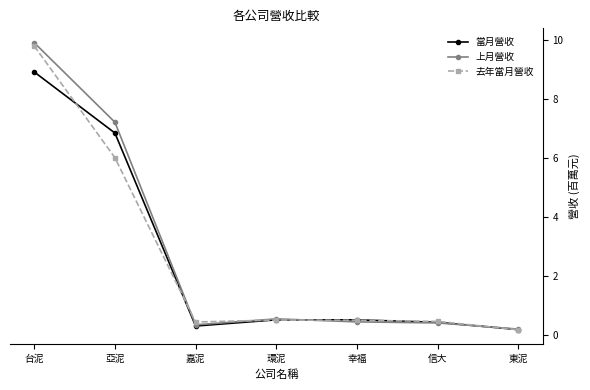

How many lines are shown in the chart?

3